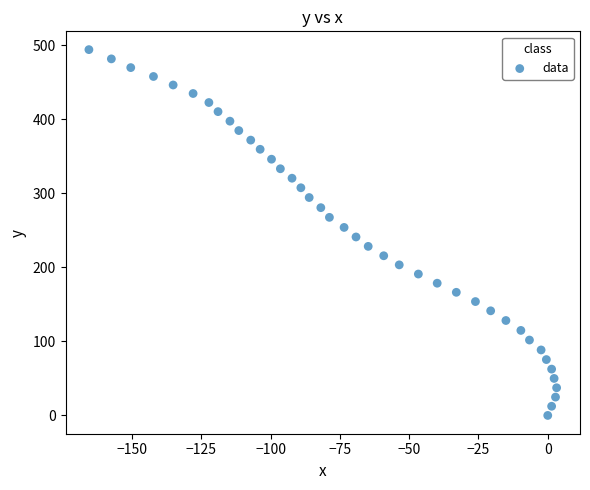

What is the range of Y values (max minus min)?

494.4